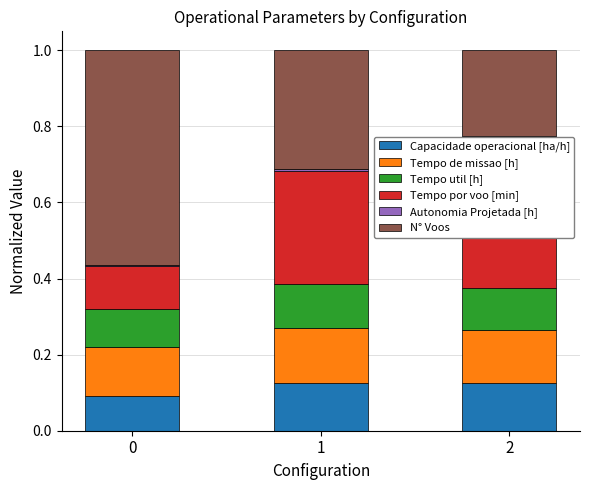

At which category is the sum across all series the highest?

2